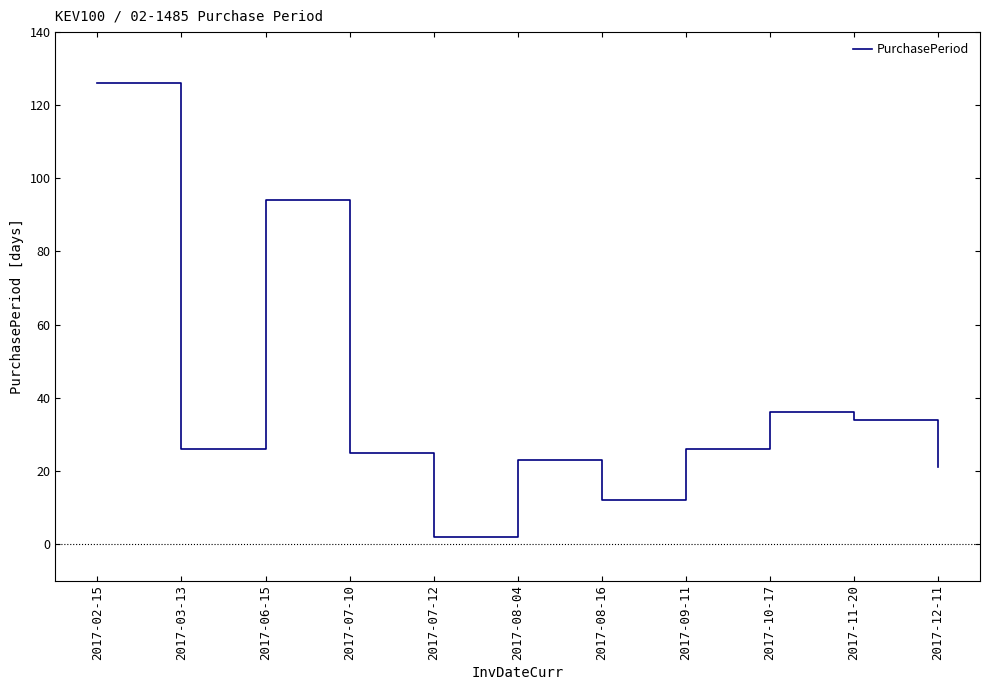

The value at 2017-06-15 is 94. True or false?

True